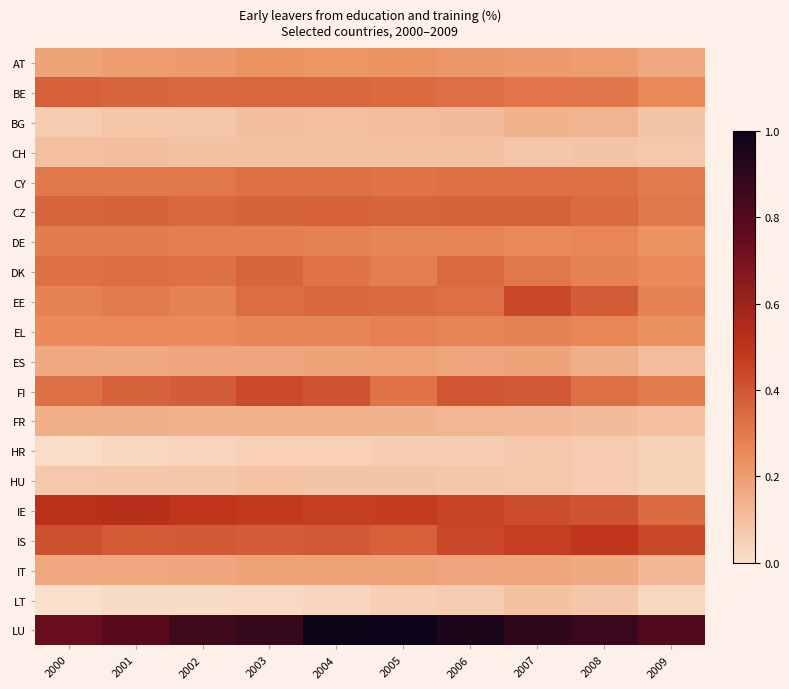

Count the number of categories in the chart.

10